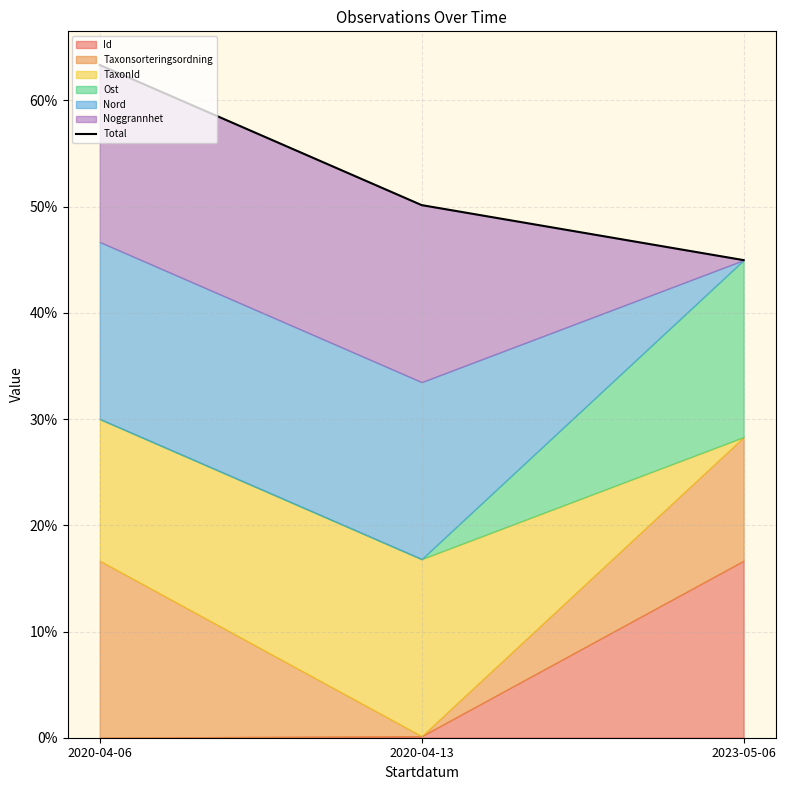

What value does the data have at 2023-05-06?

45.0